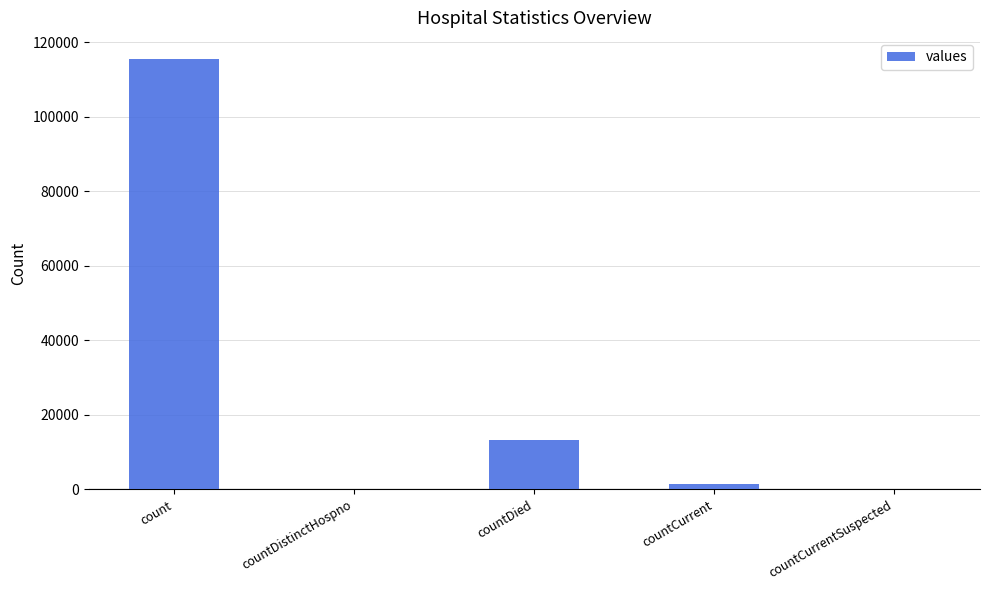

What is the change in value from countDied to countCurrent?

-11960